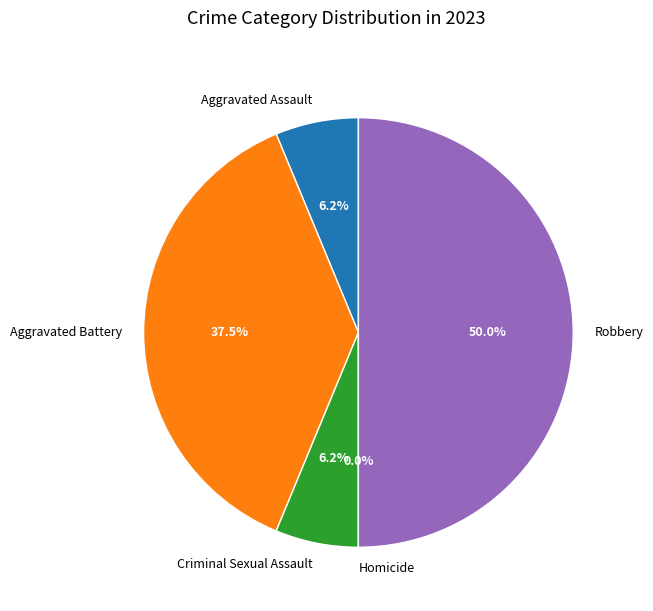

Count the number of slices in the pie.

5